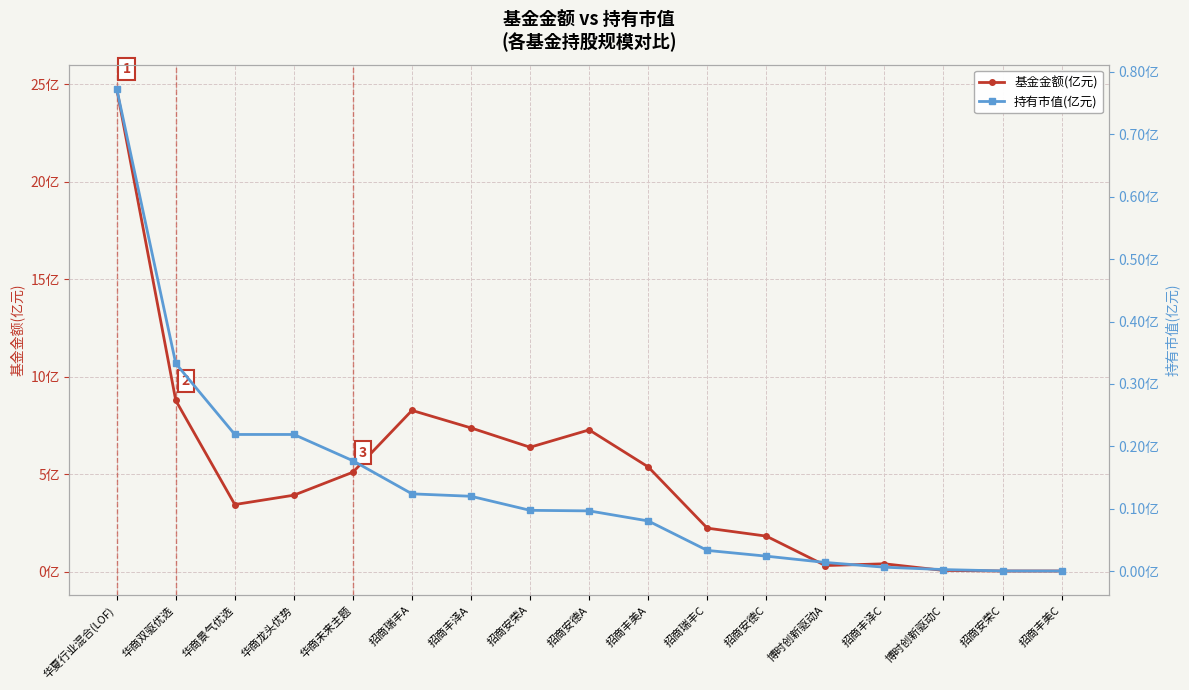

What is the sum of the 基金金额(亿元) values at 招商丰美A and 招商安荣C?

5.4